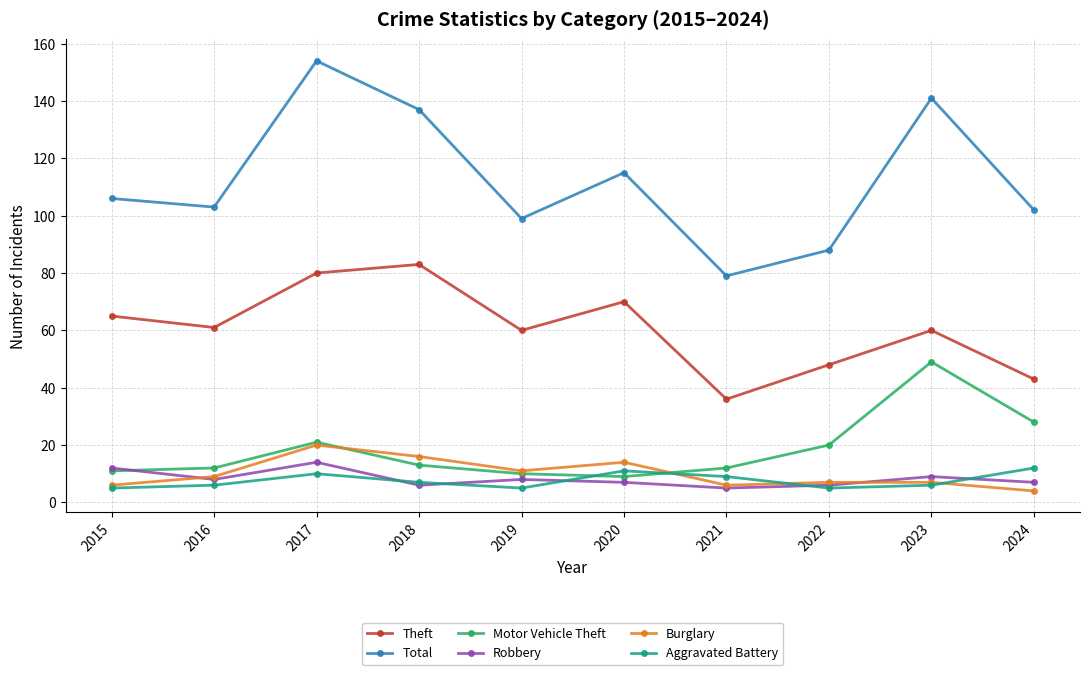

Where is the first local minimum for Theft?

2016